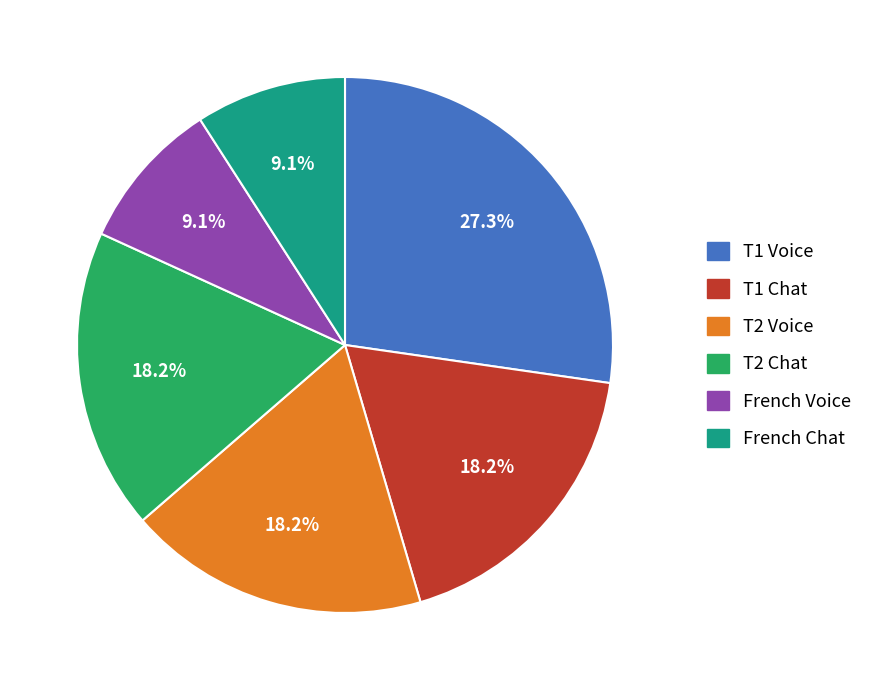

Count the number of slices in the pie.

6